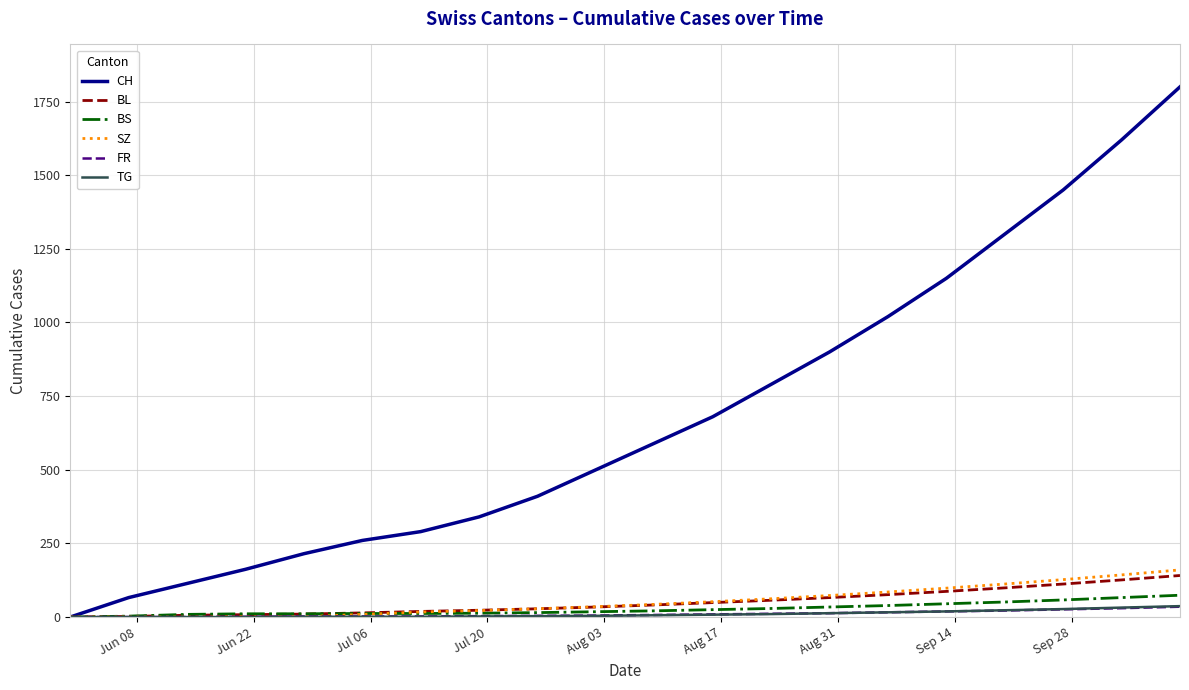

Which series has the largest total across all categories?

CH